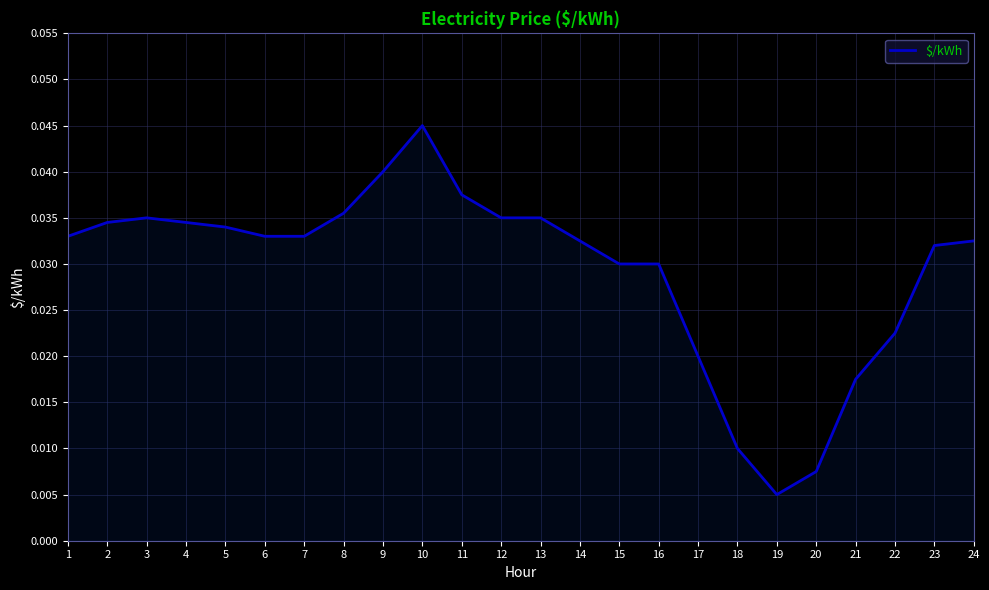

Between 13 and 19, which is larger?

13